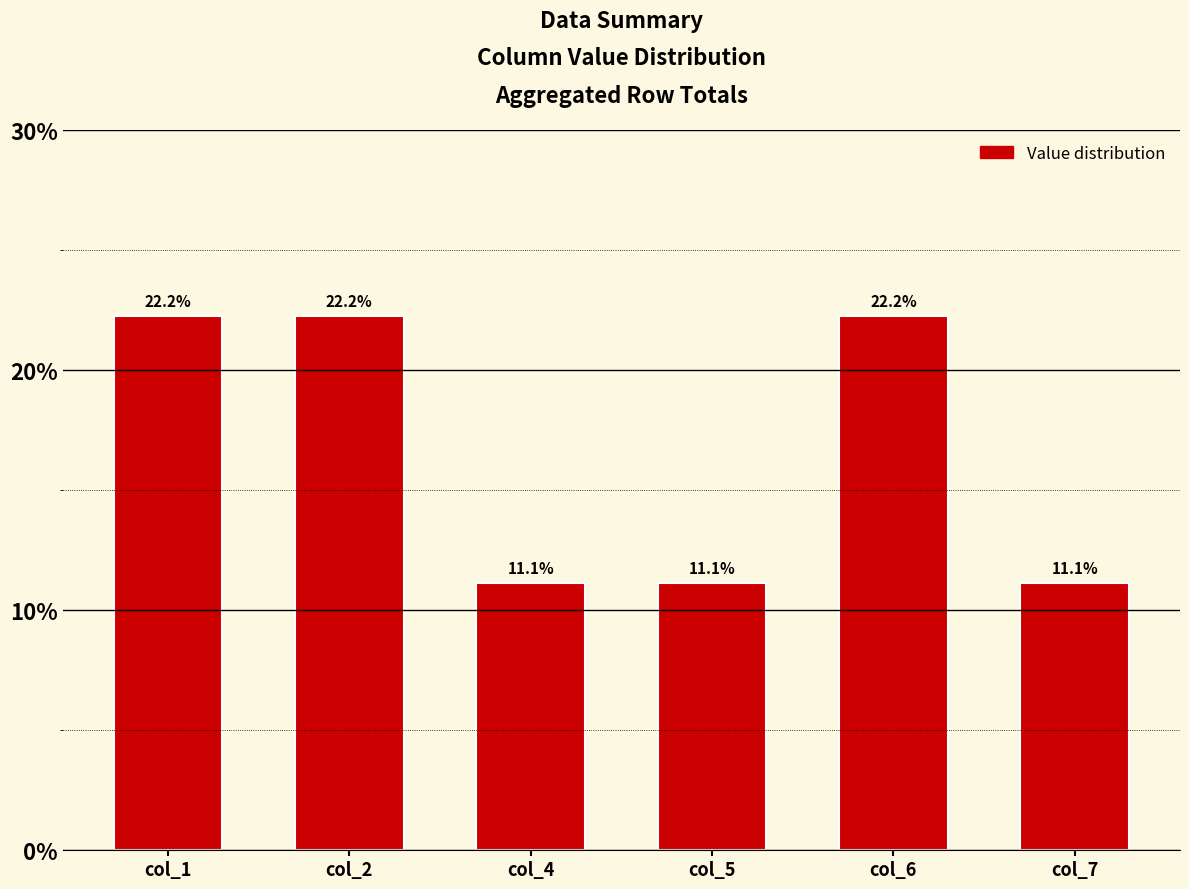

What is the ratio of the value at col_7 to the value at col_5?

1.0